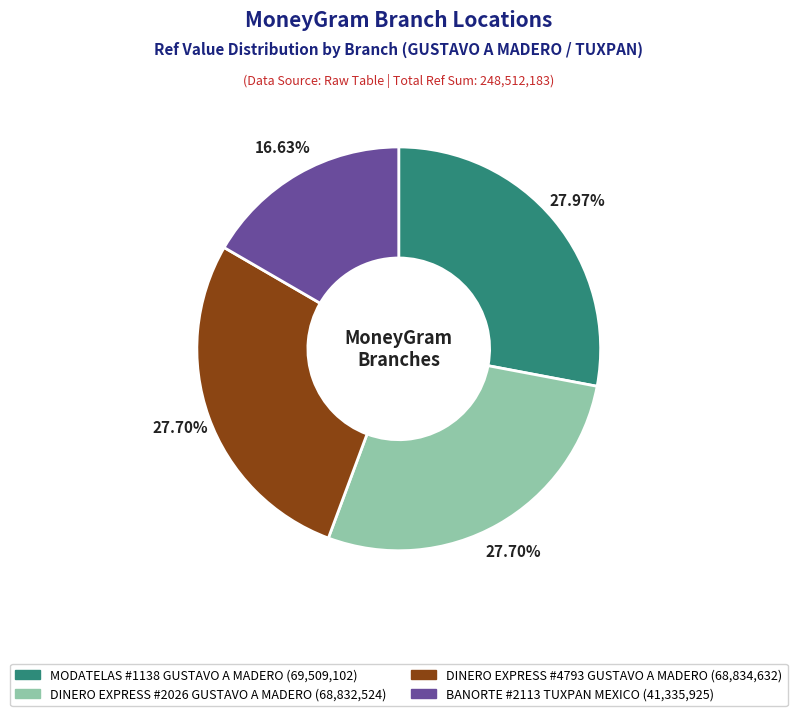

What percentage is the BANORTE #2113 TUXPAN MEXICO slice, to the nearest percent?

17%